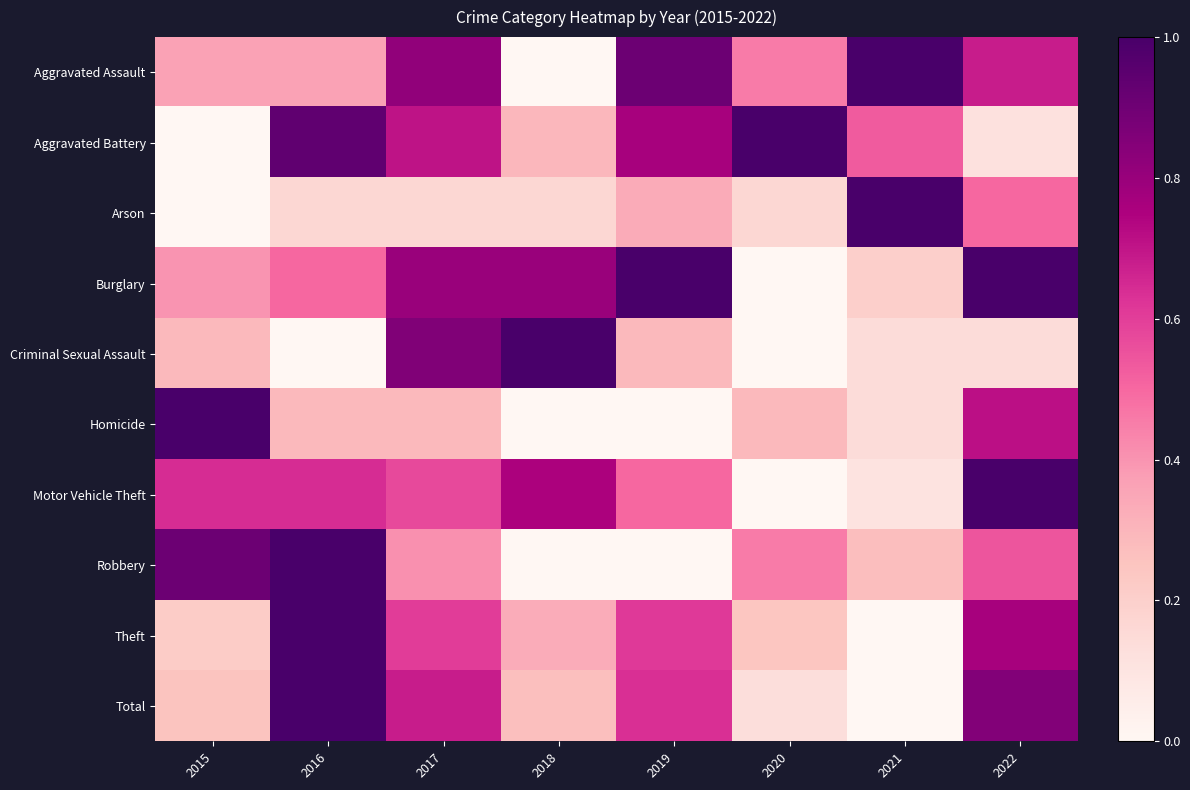

Reading left to right, transcribe all the data shown in this chart.

Aggravated Assault: 2015=0.4	2016=0.4	2017=0.8	2018=0.0	2019=0.9	2020=0.5	2021=1.0	2022=0.7
Aggravated Battery: 2015=0.0	2016=0.9	2017=0.7	2018=0.3	2019=0.8	2020=1.0	2021=0.5	2022=0.1
Arson: 2015=0.0	2016=0.2	2017=0.2	2018=0.2	2019=0.3	2020=0.2	2021=1.0	2022=0.5
Burglary: 2015=0.4	2016=0.5	2017=0.8	2018=0.8	2019=1.0	2020=0.0	2021=0.2	2022=1.0
Criminal Sexual Assault: 2015=0.3	2016=0.0	2017=0.9	2018=1.0	2019=0.3	2020=0.0	2021=0.1	2022=0.1
Homicide: 2015=1.0	2016=0.3	2017=0.3	2018=0.0	2019=0.0	2020=0.3	2021=0.1	2022=0.7
Motor Vehicle Theft: 2015=0.6	2016=0.6	2017=0.6	2018=0.8	2019=0.5	2020=0.0	2021=0.1	2022=1.0
Robbery: 2015=0.9	2016=1.0	2017=0.4	2018=0.0	2019=0.0	2020=0.5	2021=0.3	2022=0.5
Theft: 2015=0.2	2016=1.0	2017=0.6	2018=0.3	2019=0.6	2020=0.2	2021=0.0	2022=0.8
Total: 2015=0.2	2016=1.0	2017=0.7	2018=0.3	2019=0.6	2020=0.1	2021=0.0	2022=0.9